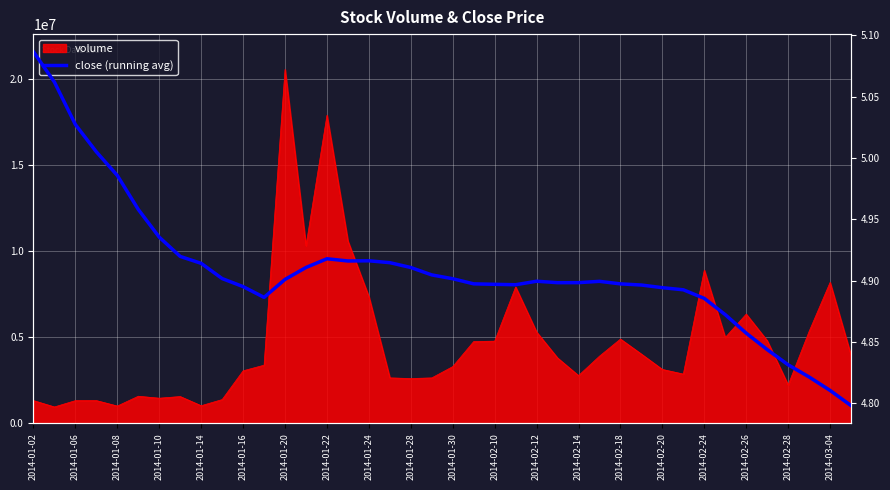

True or false: the data shows 4.9 at 2014-01-22.

True